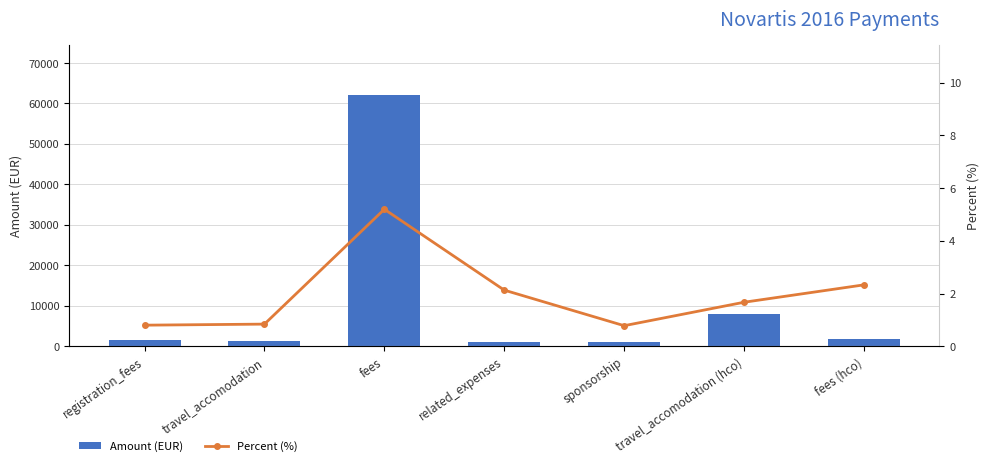

What is the difference between the highest and lowest values at fees (hco)?

1697.7